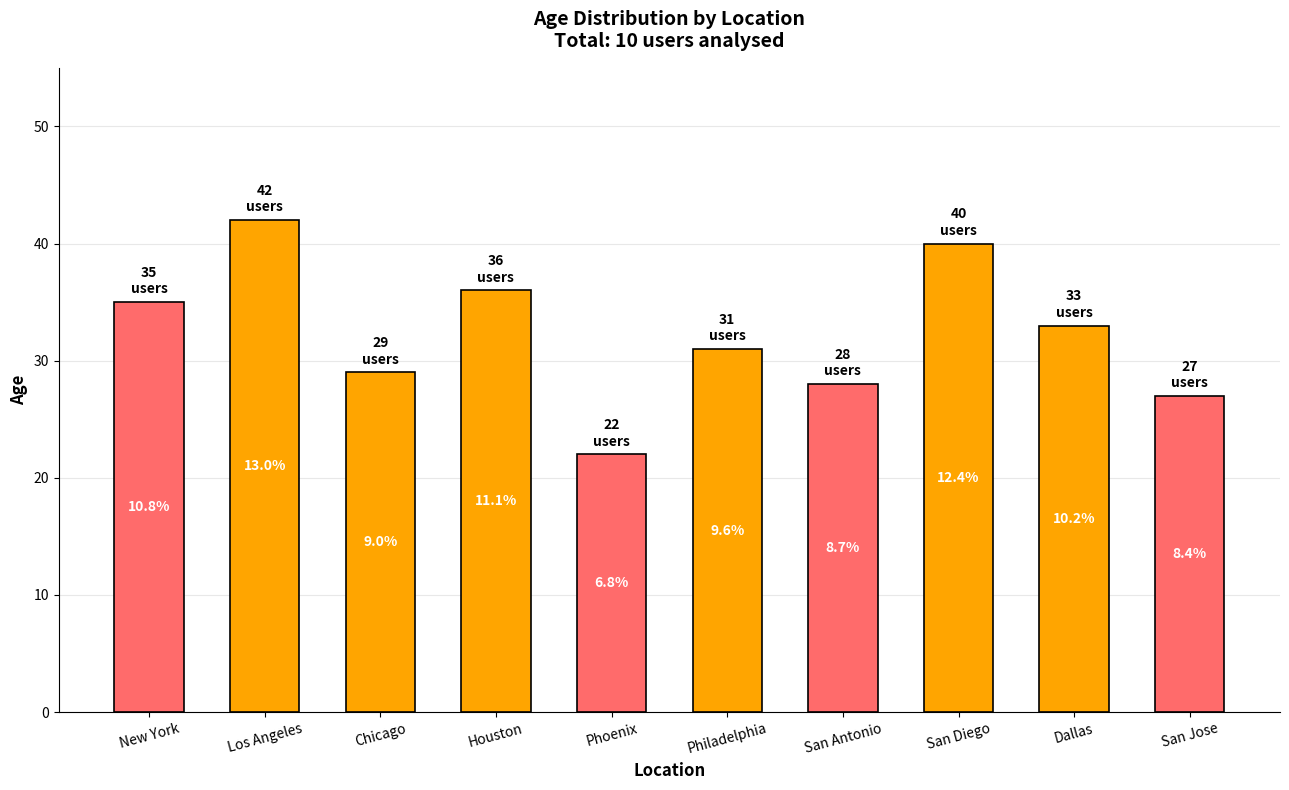

Is it true that the value at Chicago is 15?

False